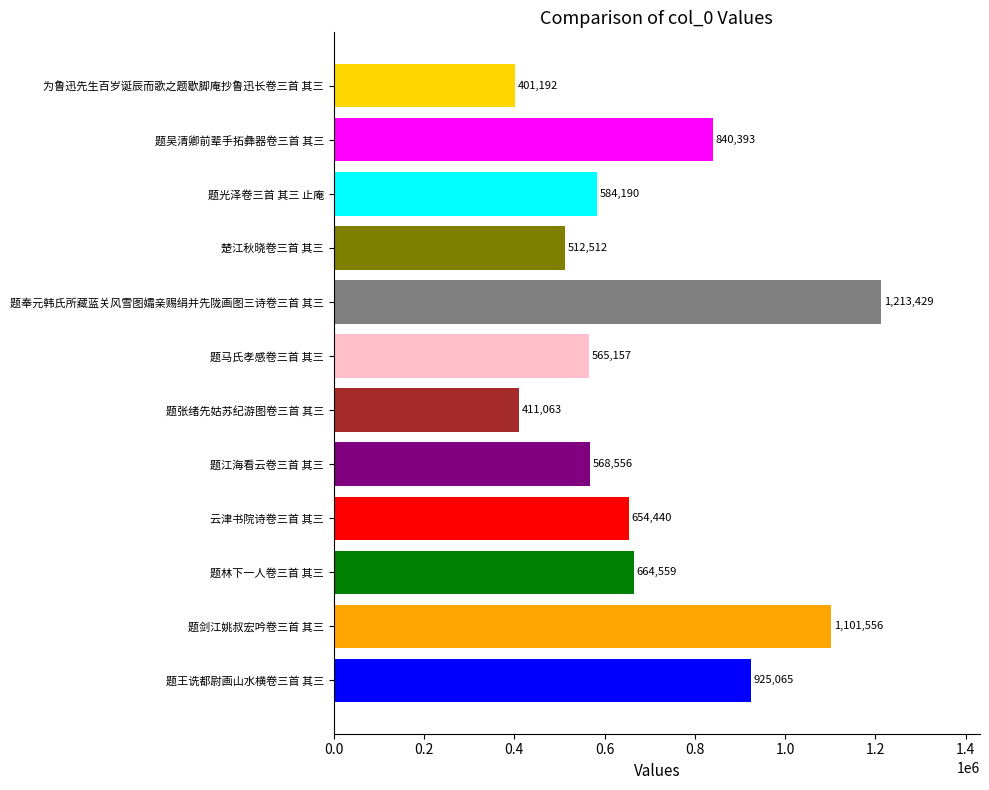

What is the average value?

703509